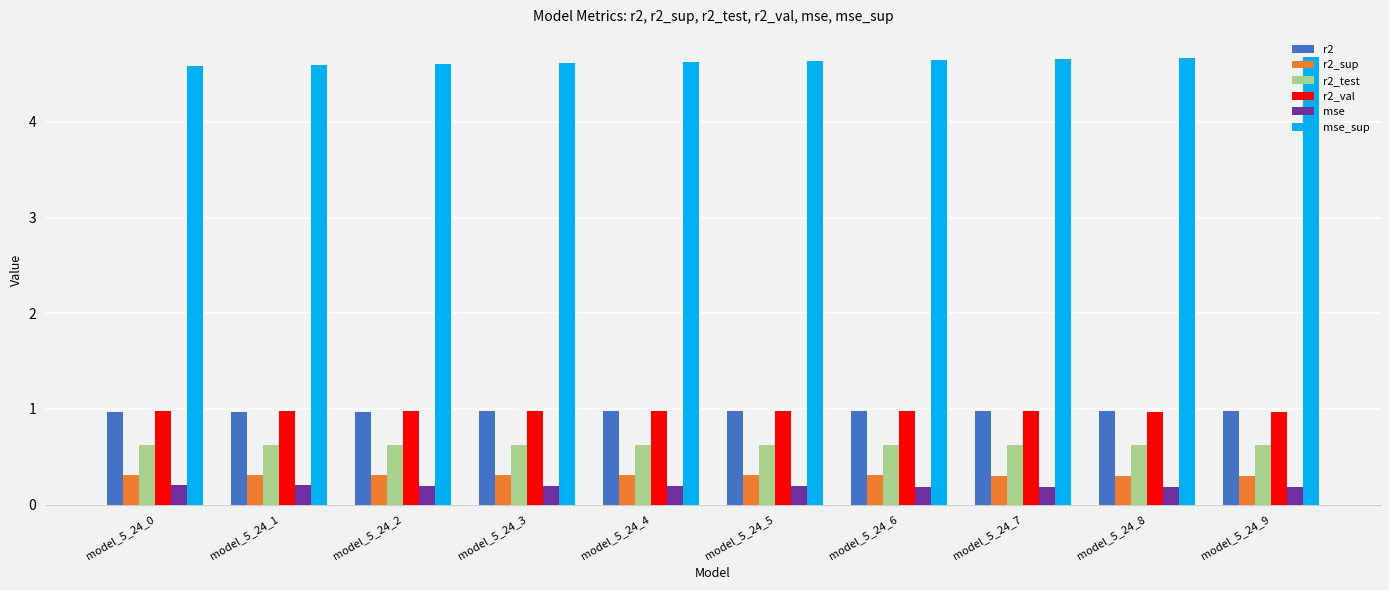

What is the spread (max minus min) of values at model_5_24_5?

4.4